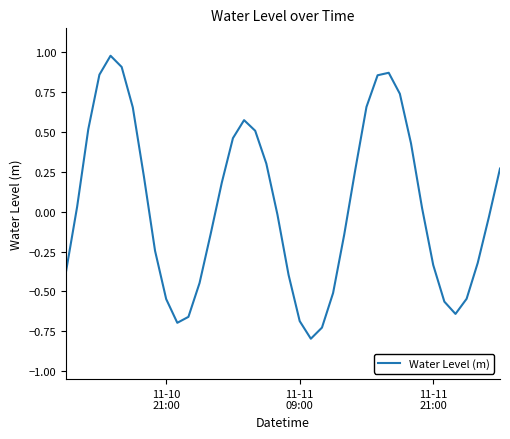

True or false: the data has more than 2 interior local peaks.

True